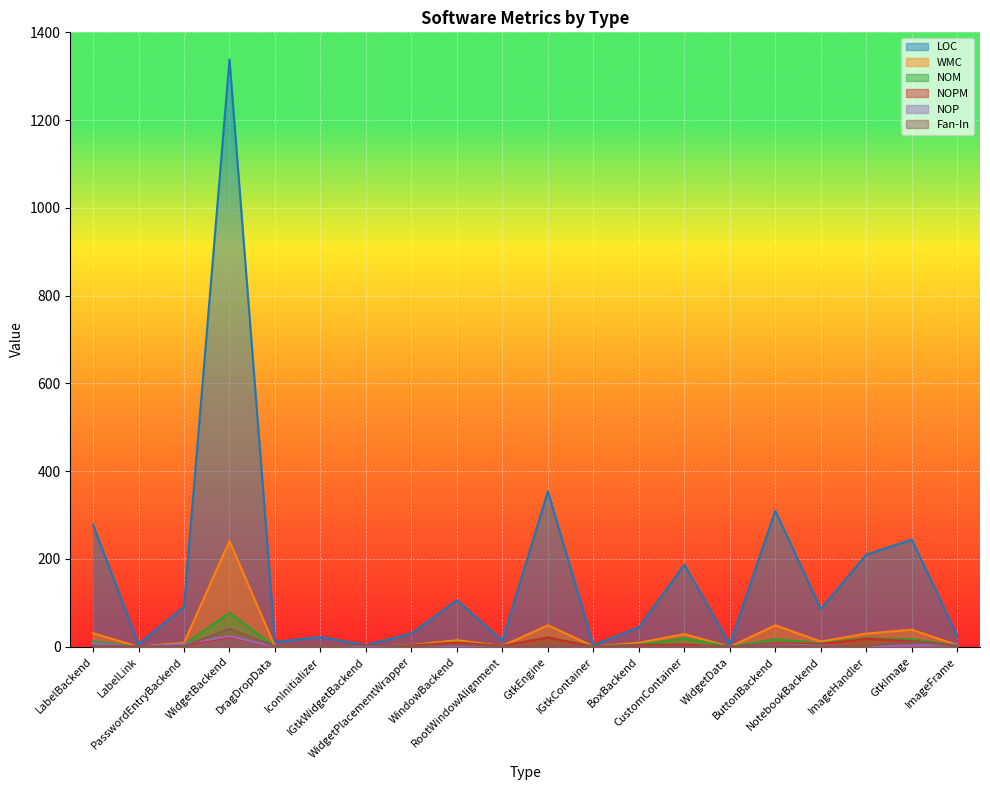

At which label does NOPM first exceed 3?

WidgetBackend